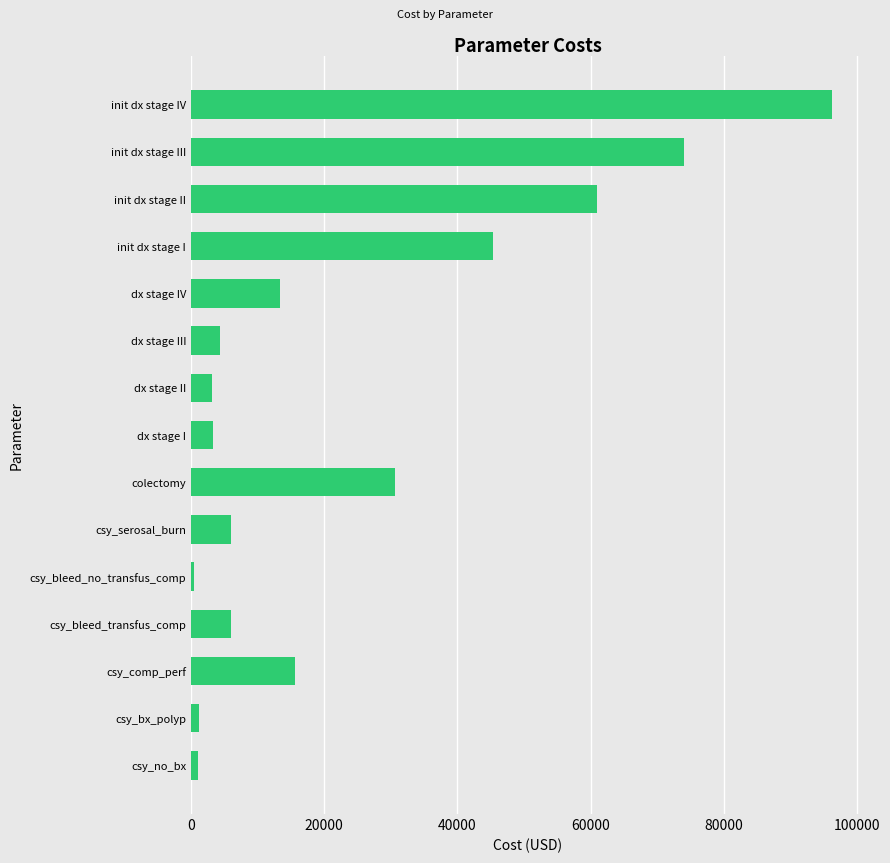

True or false: the data shows 10434.9 at csy_bleed_transfus_comp.

False